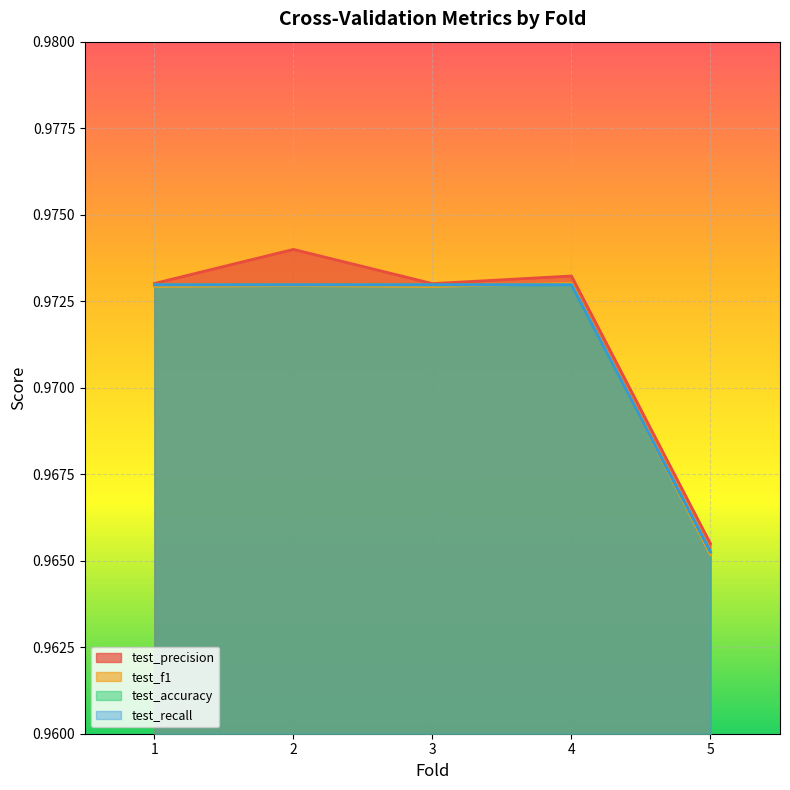

At which category does the chart reach its minimum across all series?

5